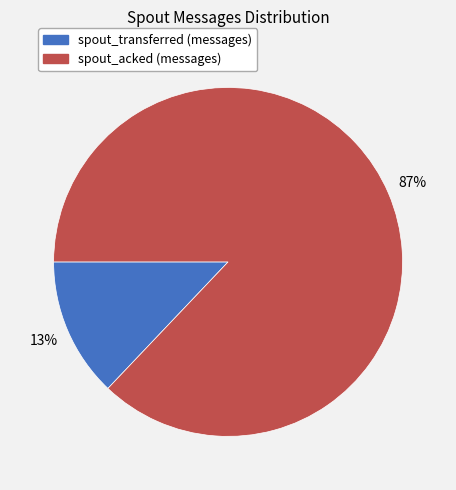

To the nearest percent, what is the difference between the largest and smallest slice percentages?

74%